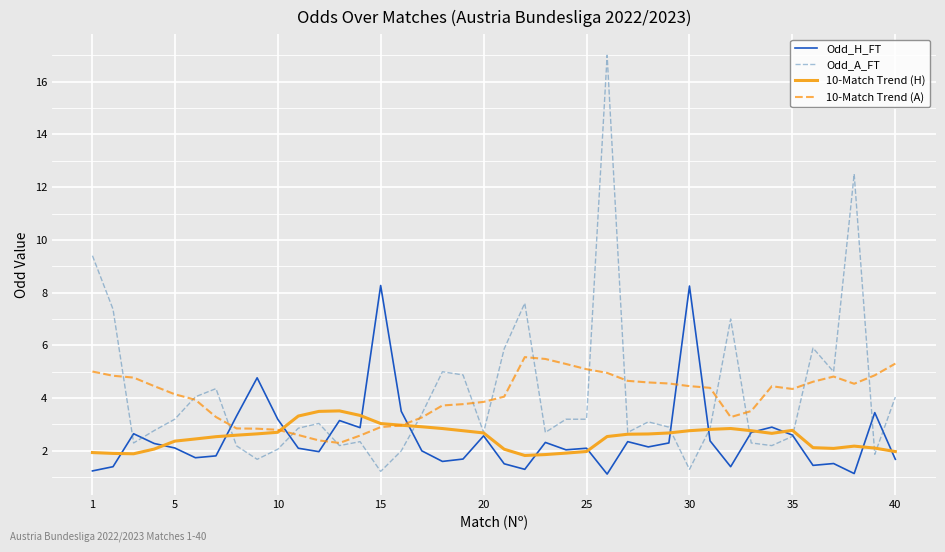

What is the difference between the second highest and minimum values in the Odd_H_FT series?

7.1